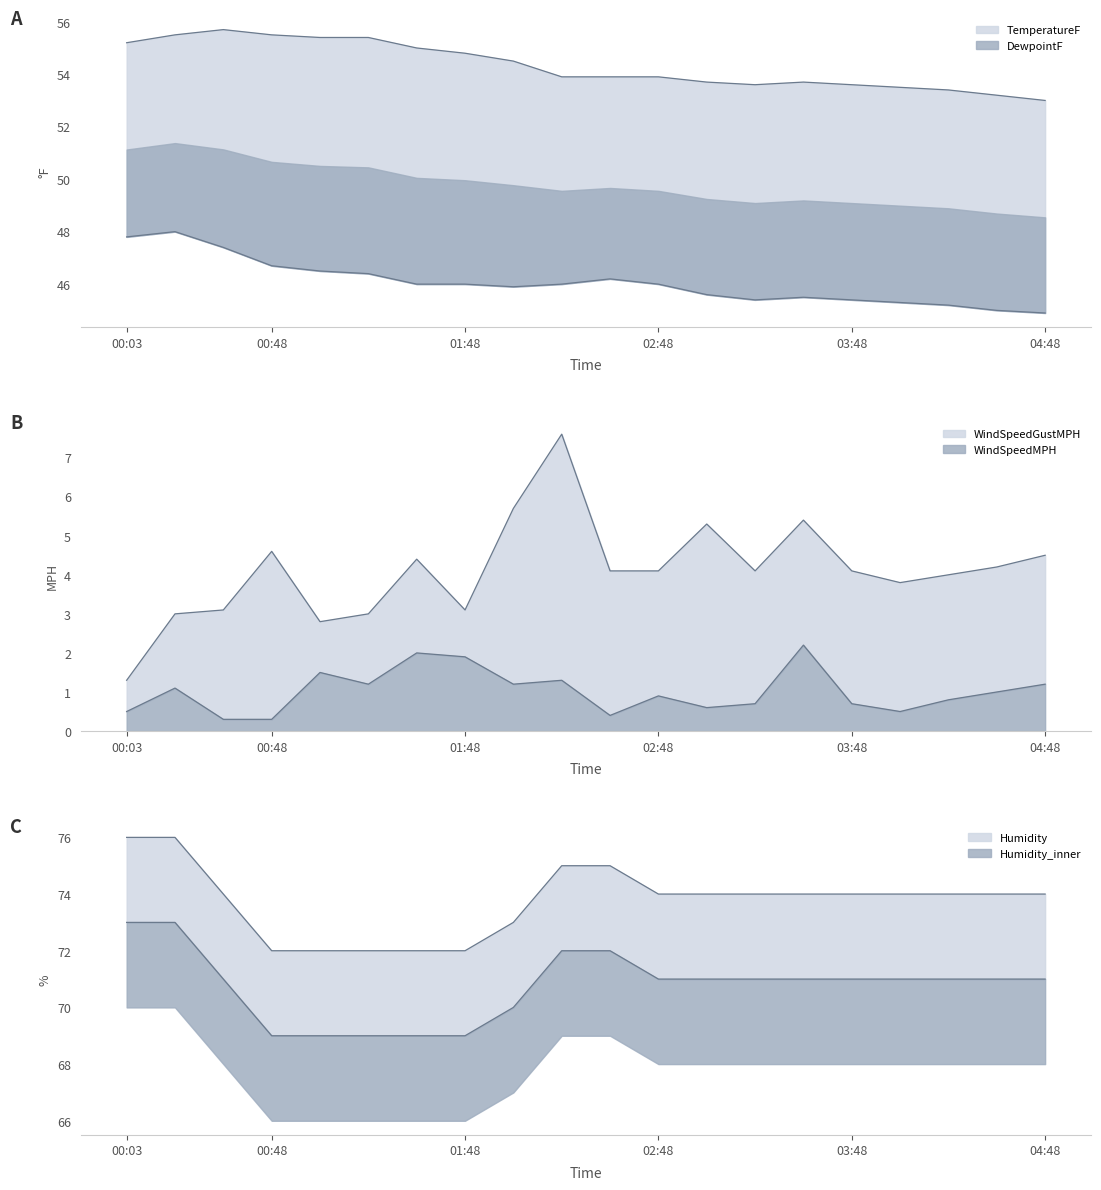

How many interior local valleys does the DewpointF series have?

2